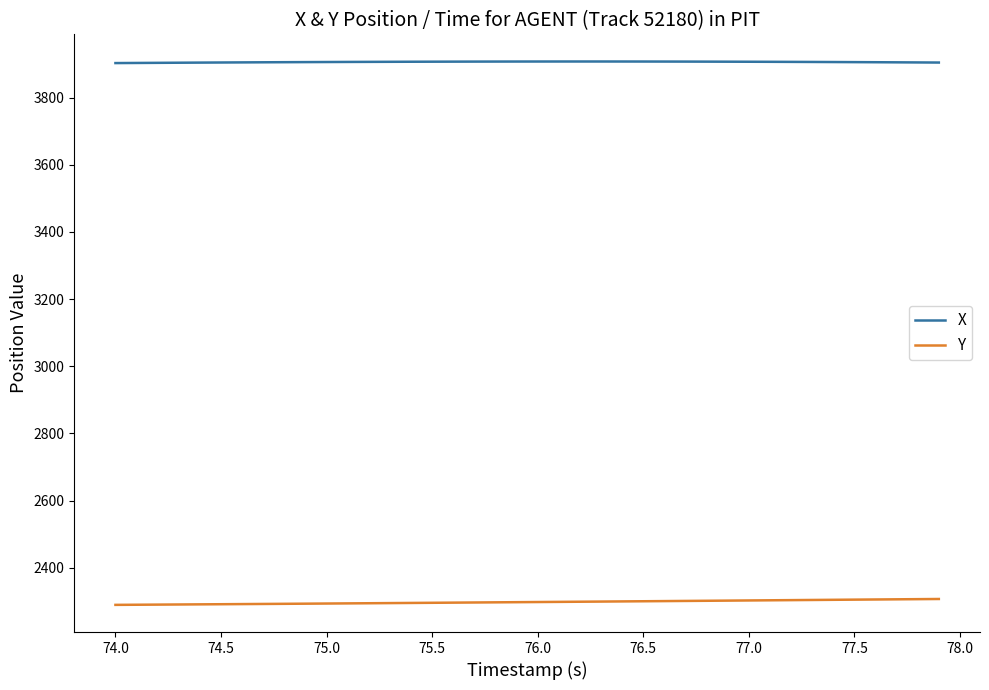

How many lines are shown in the chart?

2